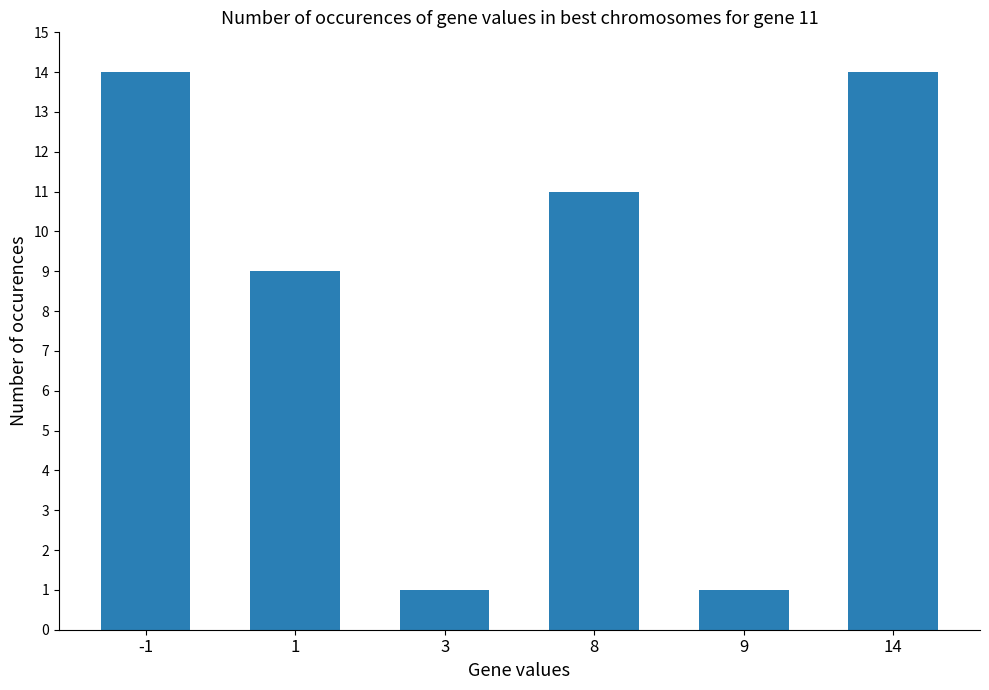

What is the average value?

8